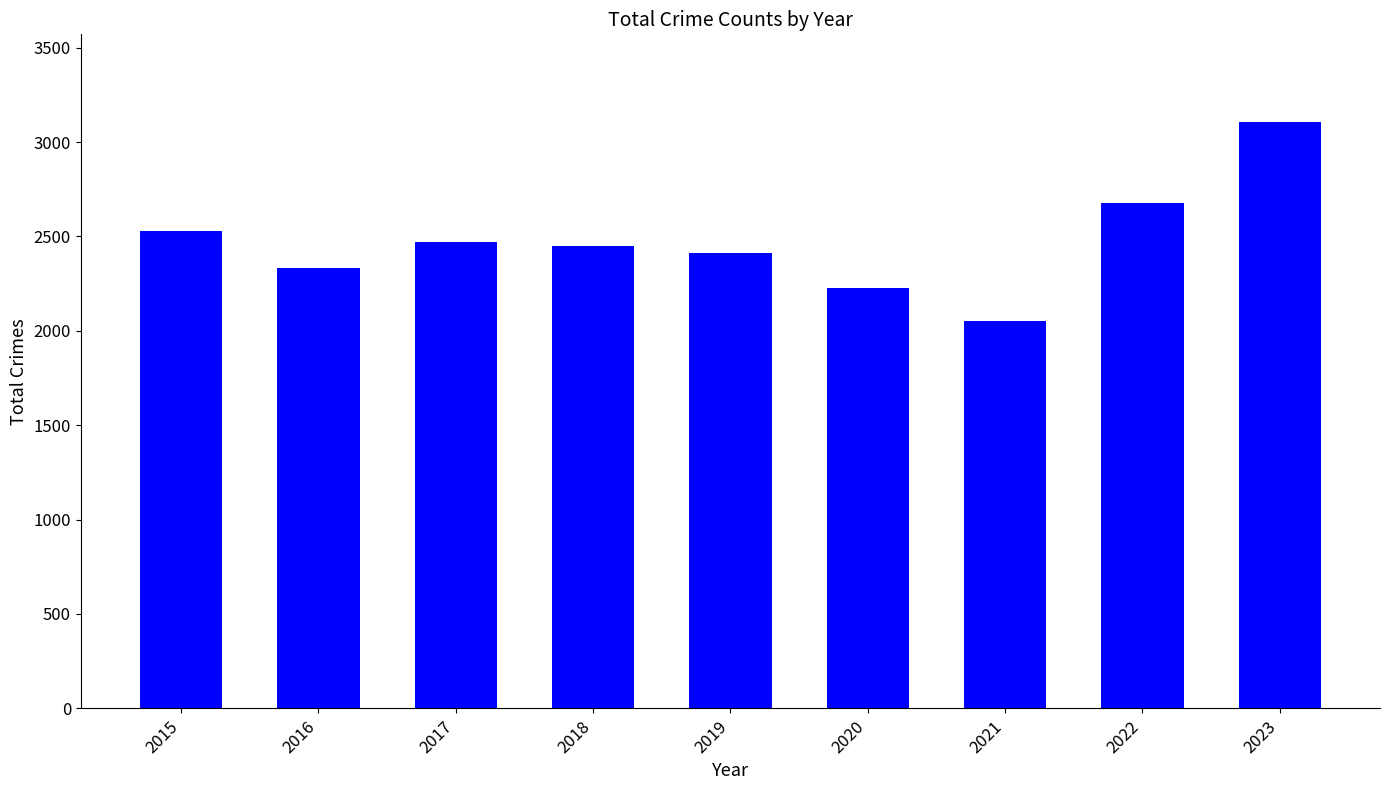

What is the ratio of the value at 2016 to the value at 2022?

0.9